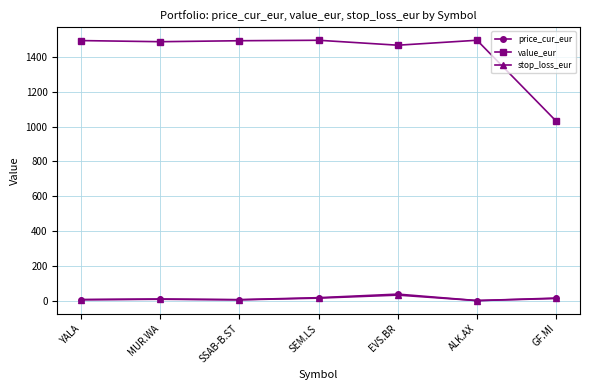

How many distinct data groups are displayed?

3